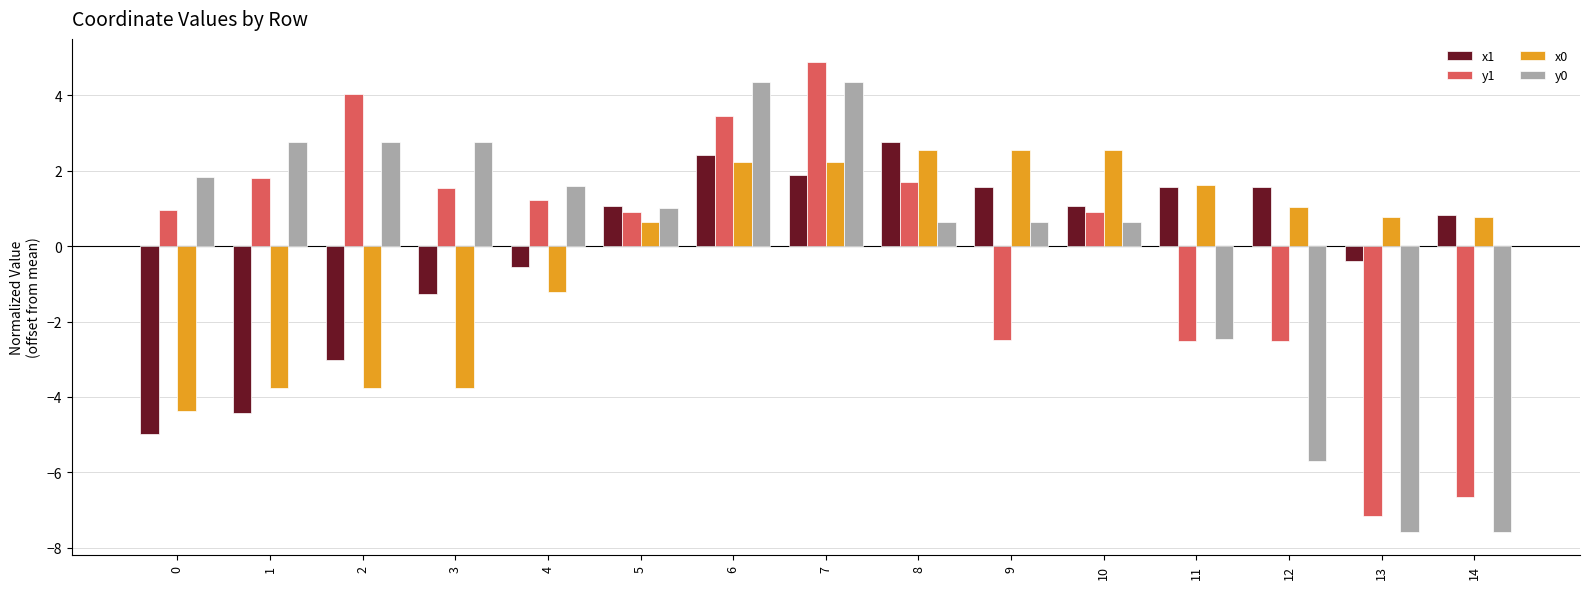

Reading left to right, what are all the values shown in this chart?

x1: -5.0	-4.4	-3.0	-1.3	-0.6	1.1	2.4	1.9	2.7	1.6	1.1	1.6	1.6	-0.4	0.8
y1: 1.0	1.8	4.0	1.6	1.2	0.9	3.4	4.9	1.7	-2.5	0.9	-2.5	-2.5	-7.2	-6.7
x0: -4.4	-3.8	-3.8	-3.8	-1.2	0.6	2.2	2.2	2.5	2.5	2.5	1.6	1.0	0.8	0.8
y0: 1.8	2.8	2.8	2.8	1.6	1.0	4.3	4.3	0.6	0.6	0.6	-2.5	-5.7	-7.6	-7.6